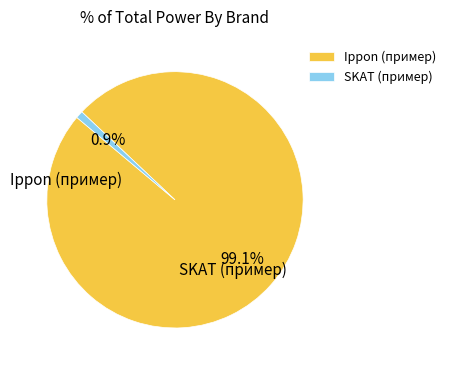

Which slice represents more than half of the pie?

Ippon (пример)